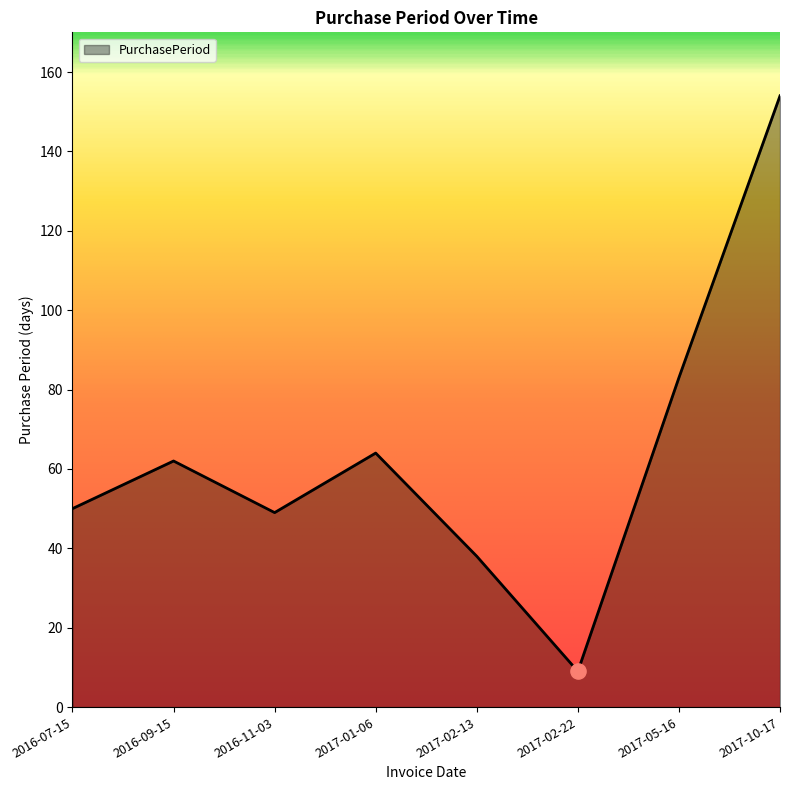

What is the ratio of the value at 2016-11-03 to the value at 2017-02-22?

5.4